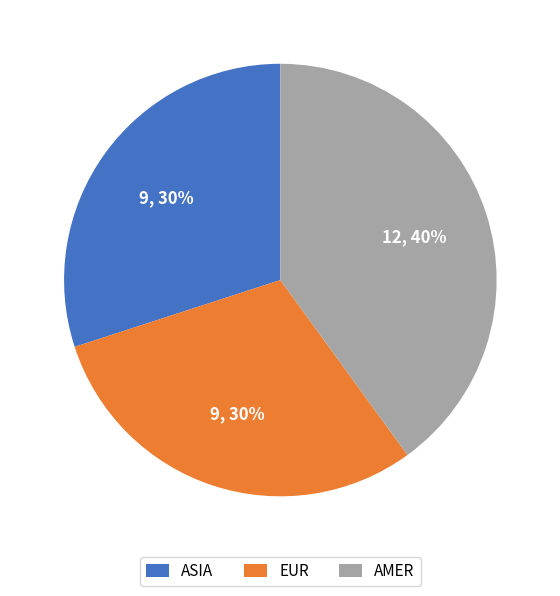

Does ASIA represent more than half of the total?

No